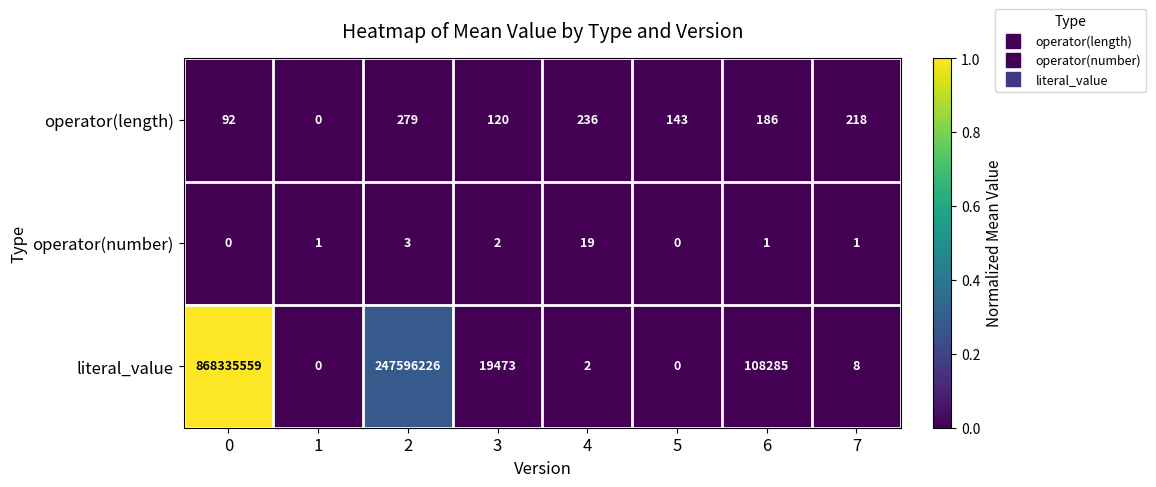

What is the maximum value for operator(length)?

279